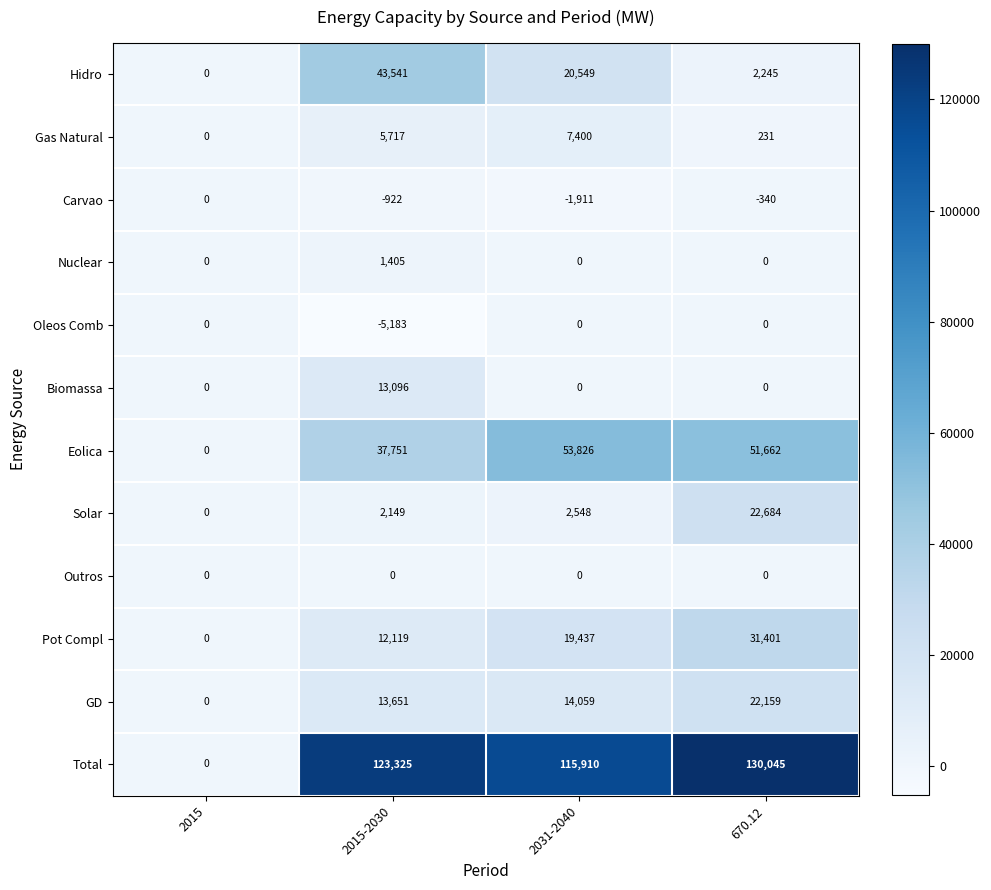

What is the spread (max minus min) of values at 2015-2030?

128508